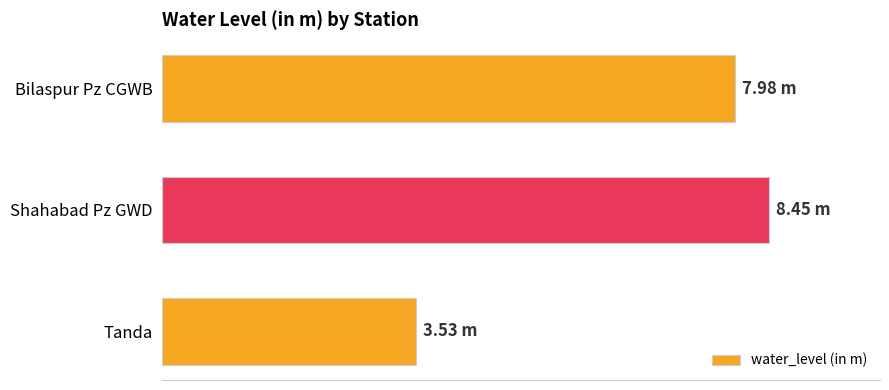

What is the greatest value displayed?

8.4